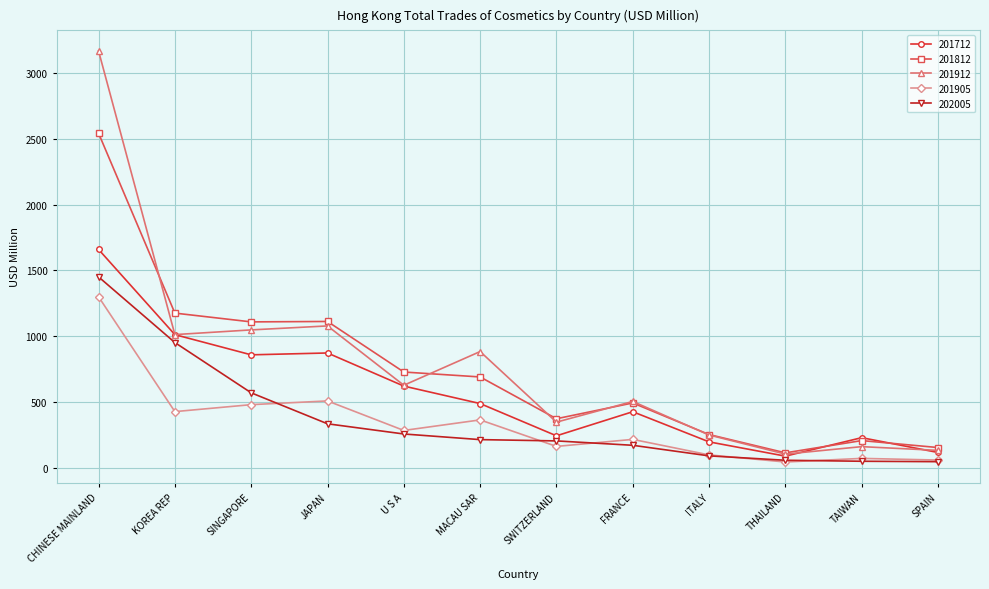

What are all the series names shown in the legend?

201712, 201812, 201912, 201905, 202005